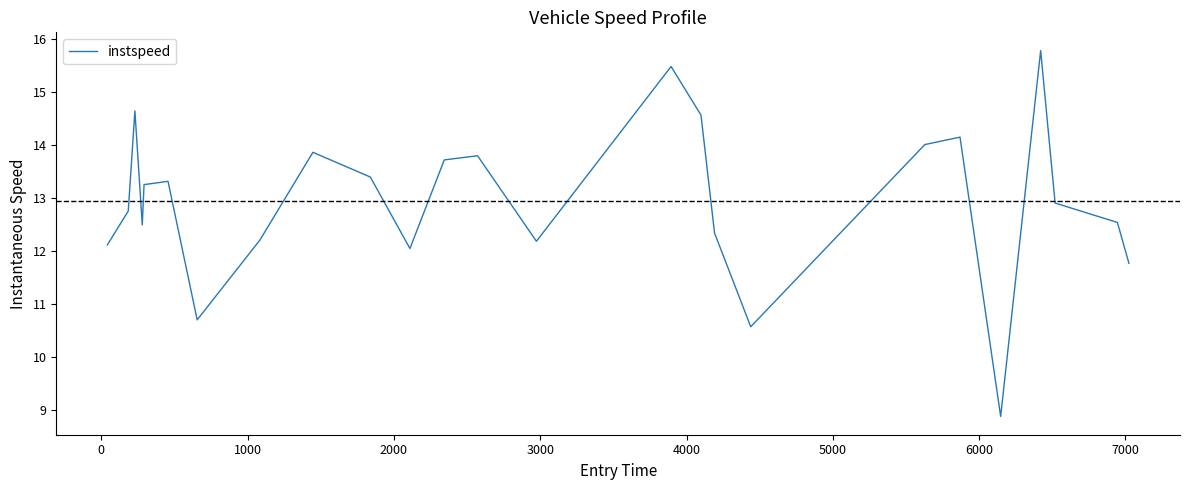

What is the maximum value shown in the chart?

15.8